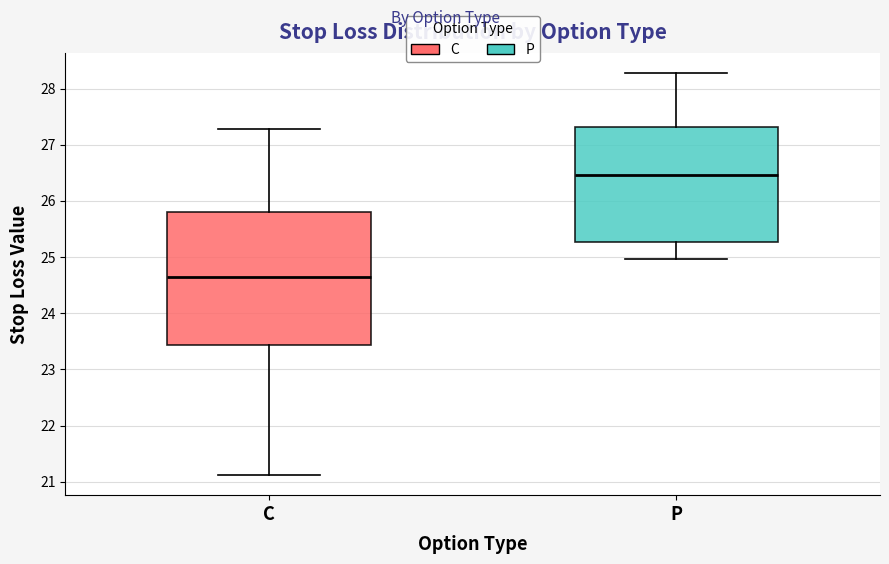

Reading left to right, read every box against the y-axis: the position of its median line, the range the box covers, and the ends of its whiskers. The values are not printed on the chart, so give them approximately, as read against the axis.

C: median 24.6, box 23.4 to 25.8, whiskers 21.1 to 27.3
P: median 26.5, box 25.3 to 27.3, whiskers 25.0 to 28.3